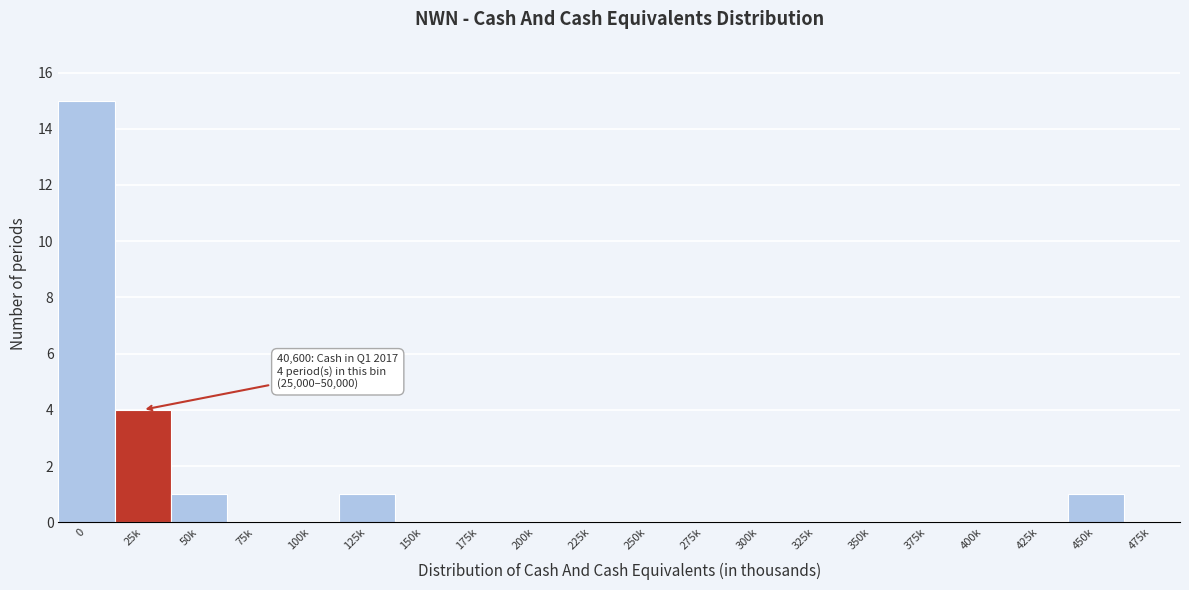

Reading left to right, what are all the values shown in this chart?

0=15	25k=4	50k=1	75k=0	100k=0	125k=1	150k=0	175k=0	200k=0	225k=0	250k=0	275k=0	300k=0	325k=0	350k=0	375k=0	400k=0	425k=0	450k=1	475k=0